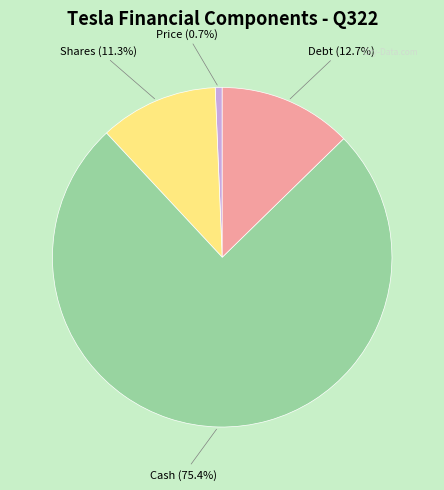

Combined, do Price and Cash account for over 50%?

Yes